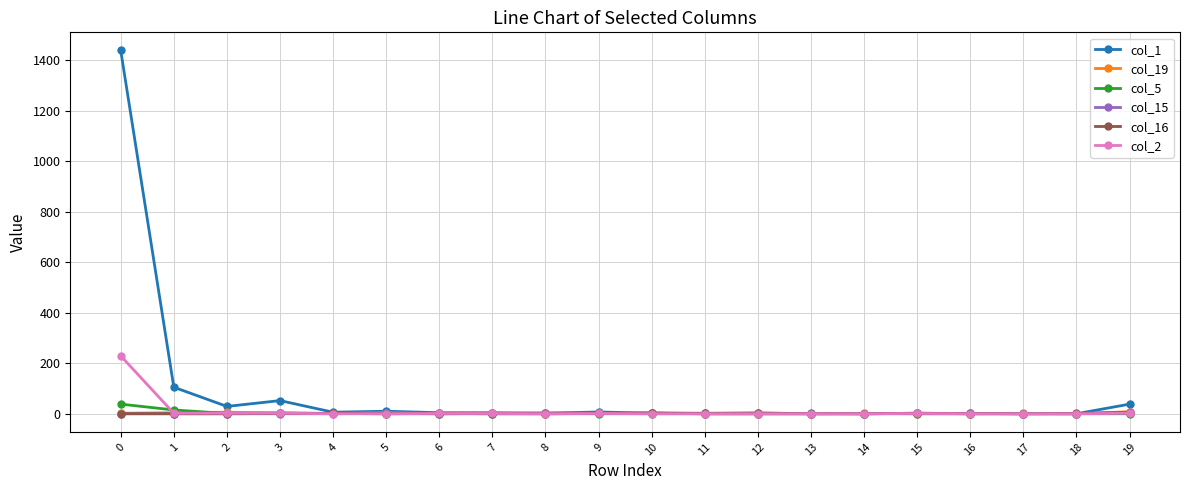

True or false: col_16 has more than 1 interior local peaks.

True